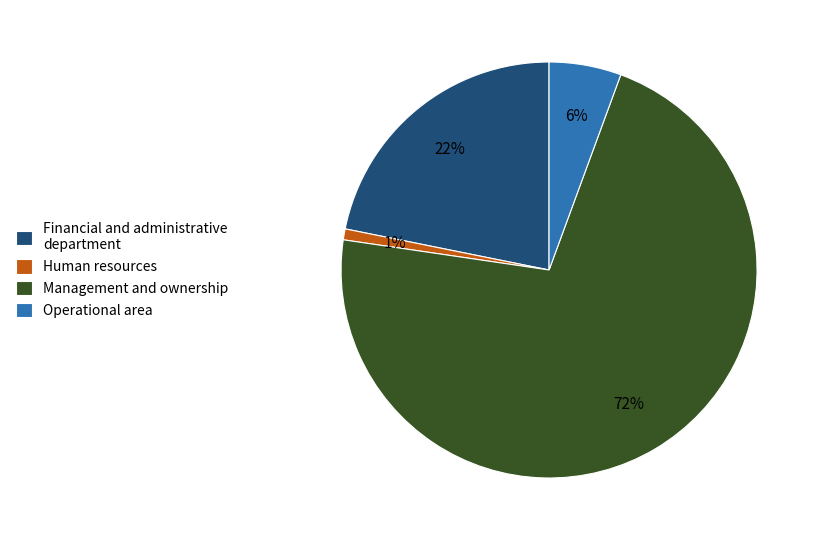

How many slices are in this pie chart?

4